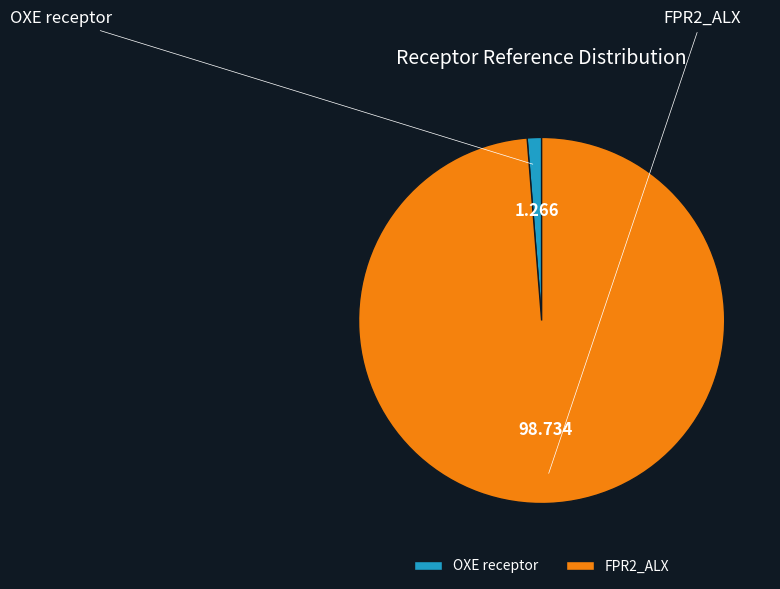

Does any single category account for the majority?

Yes